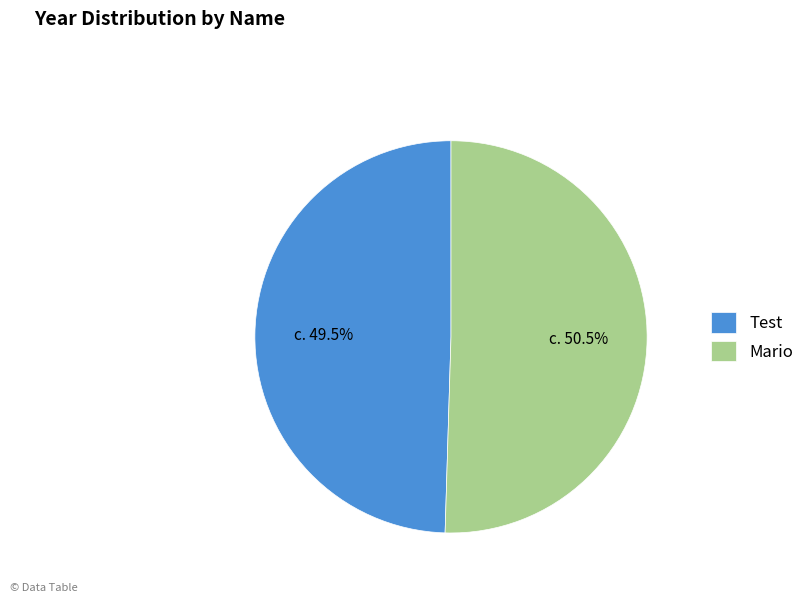

To the nearest percent, what is the average slice percentage?

50%